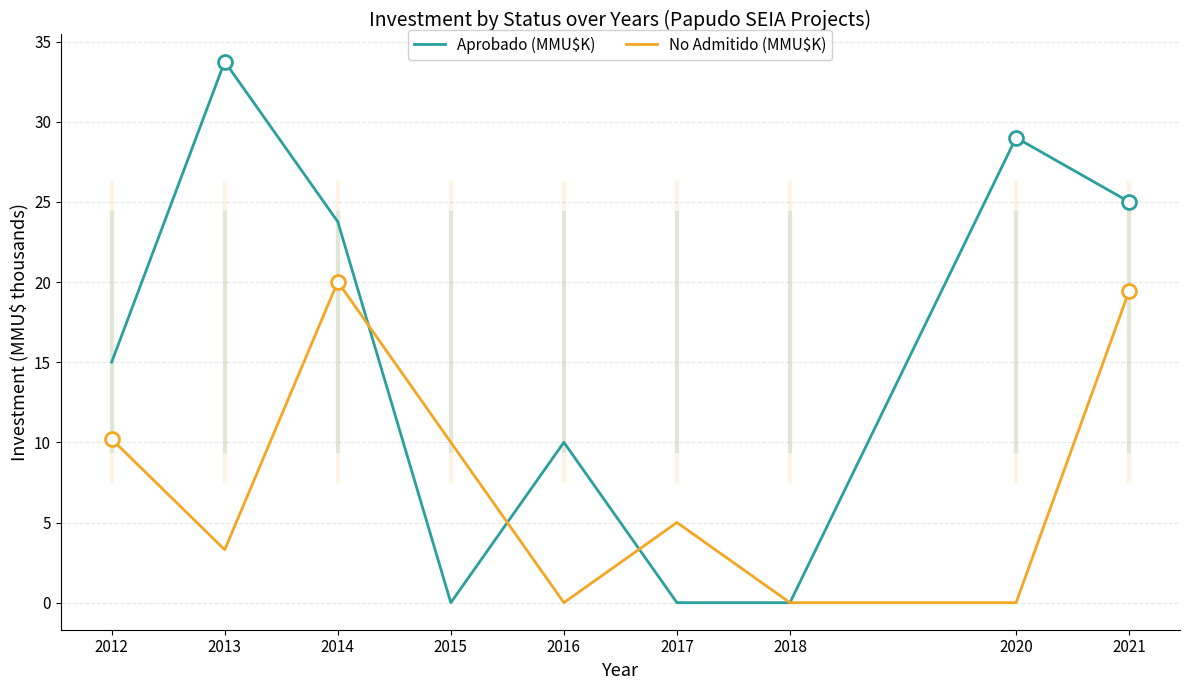

Where is the first local minimum for Aprobado (MMU$K)?

2015